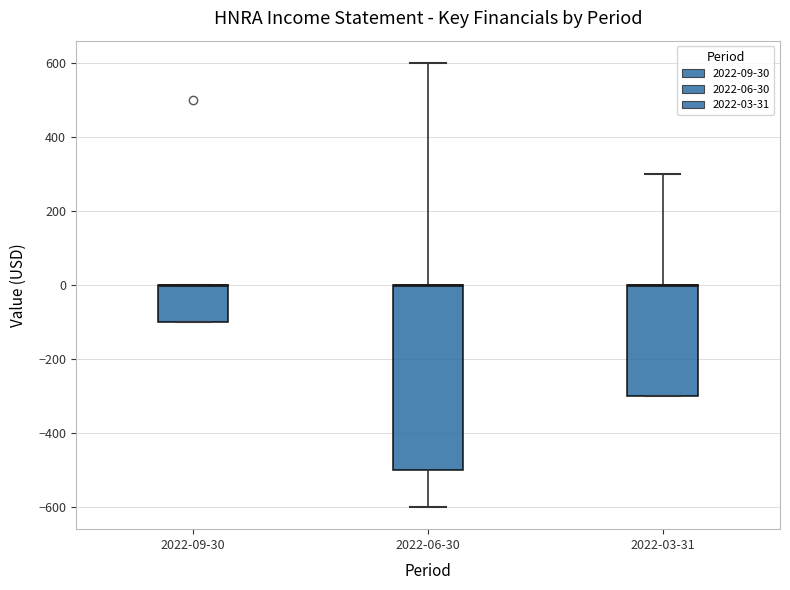

Reading left to right, transcribe this box plot: for each box, give where its median line is, the range the box spans, and where its two whiskers end, as read against the y-axis. The values are not printed on the chart, so give them approximately, as read against the axis.

2022-09-30: median 0 (drawn on the box's upper edge), box -100 to 0, whiskers -100 to 0
2022-06-30: median 0 (drawn on the box's upper edge), box -500 to 0, whiskers -600 to 600
2022-03-31: median 0 (drawn on the box's upper edge), box -300 to 0, whiskers -300 to 300